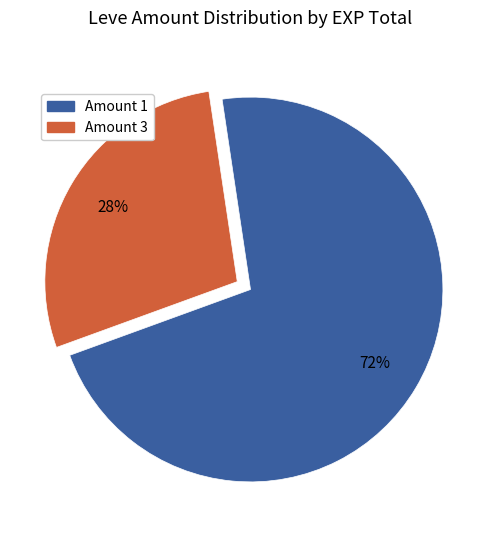

How many segments does this pie chart have?

2